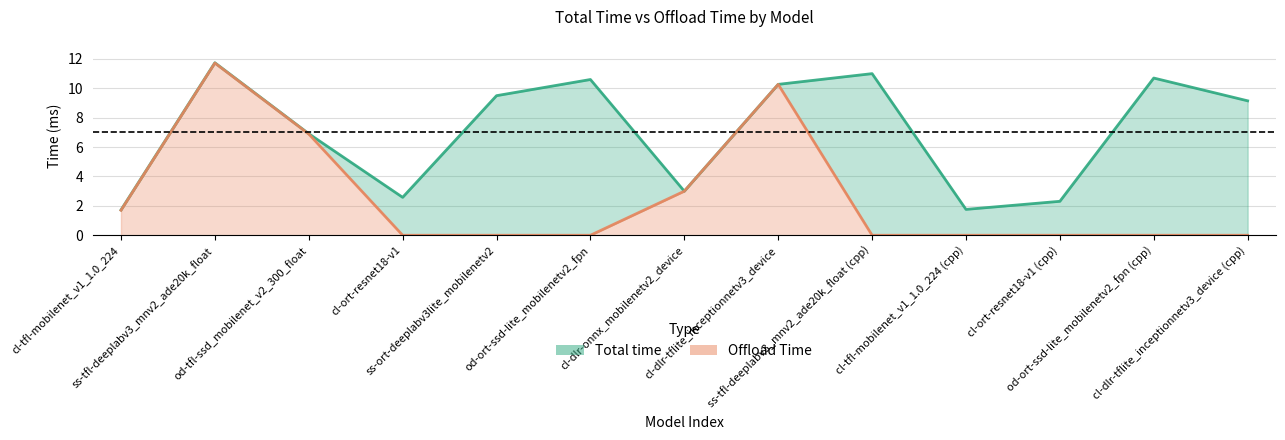

Where does the Total time series first go above 9?

ss-tfl-deeplabv3_mnv2_ade20k_float